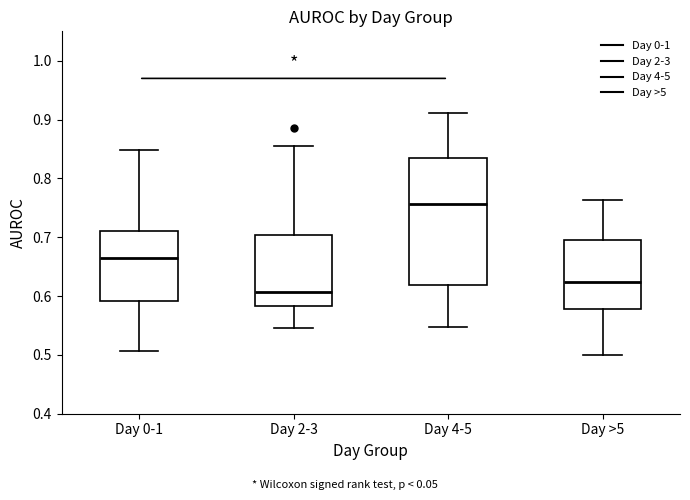

Where is the upper edge of the box for Day 2-3 on the y-axis? The values are not printed on the chart, so give them approximately, as read against the axis.

0.70